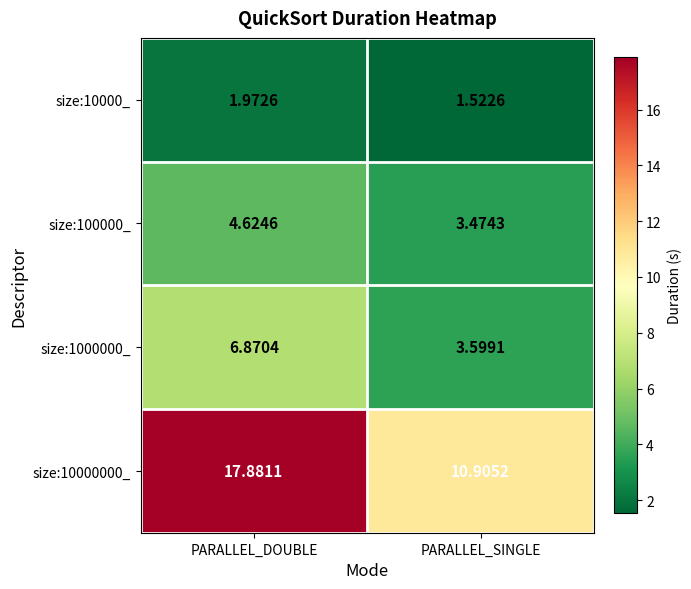

Rank the categories by size:100000_ value from lowest to highest.

PARALLEL_SINGLE, PARALLEL_DOUBLE